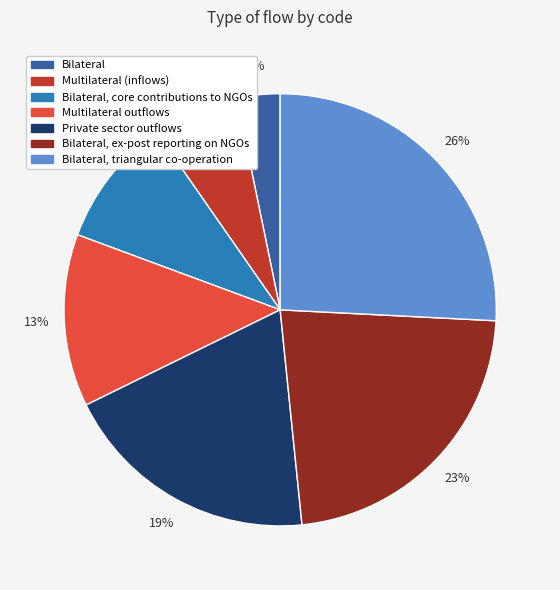

To the nearest percent, what is the difference between the largest and smallest slice percentages?

23%